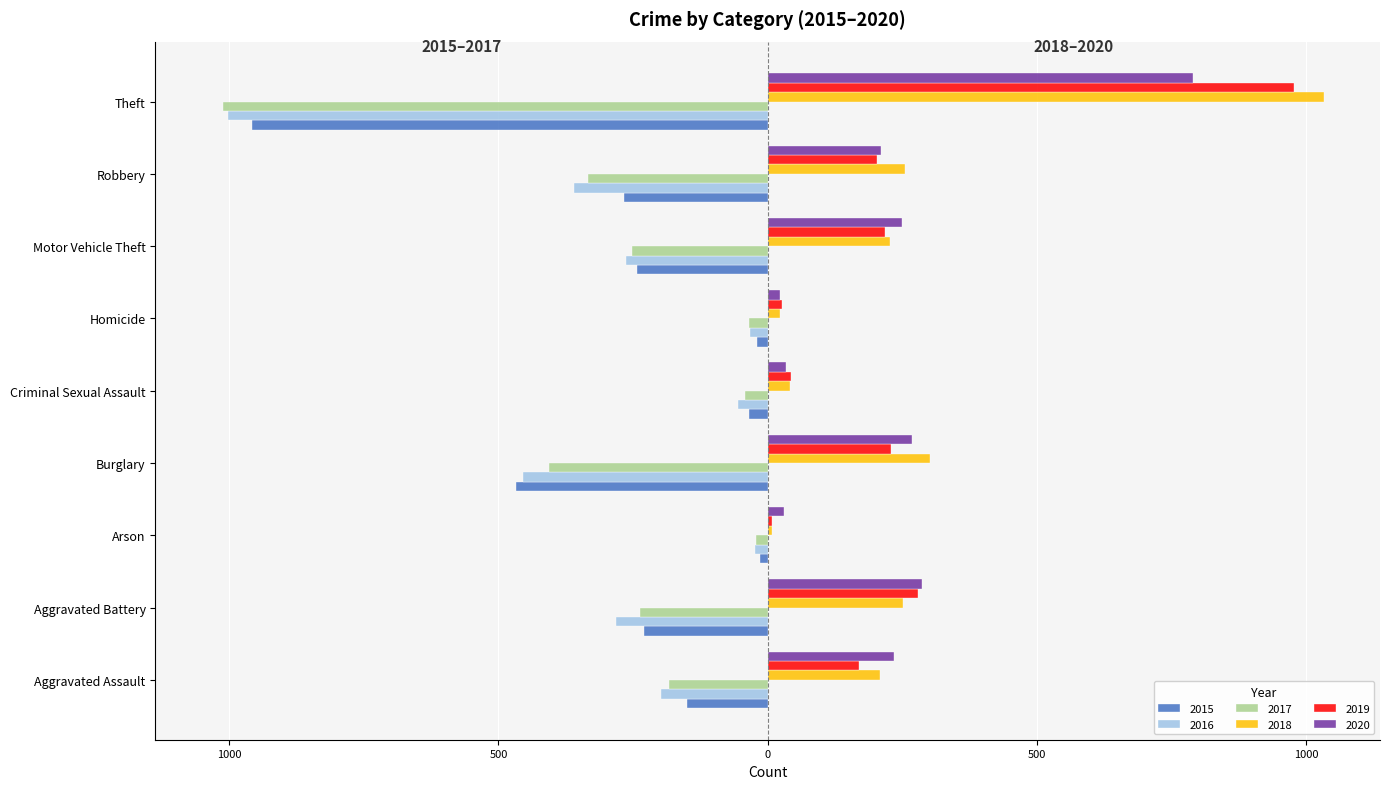

What is the label of the 3rd bar from the right?

Motor Vehicle Theft